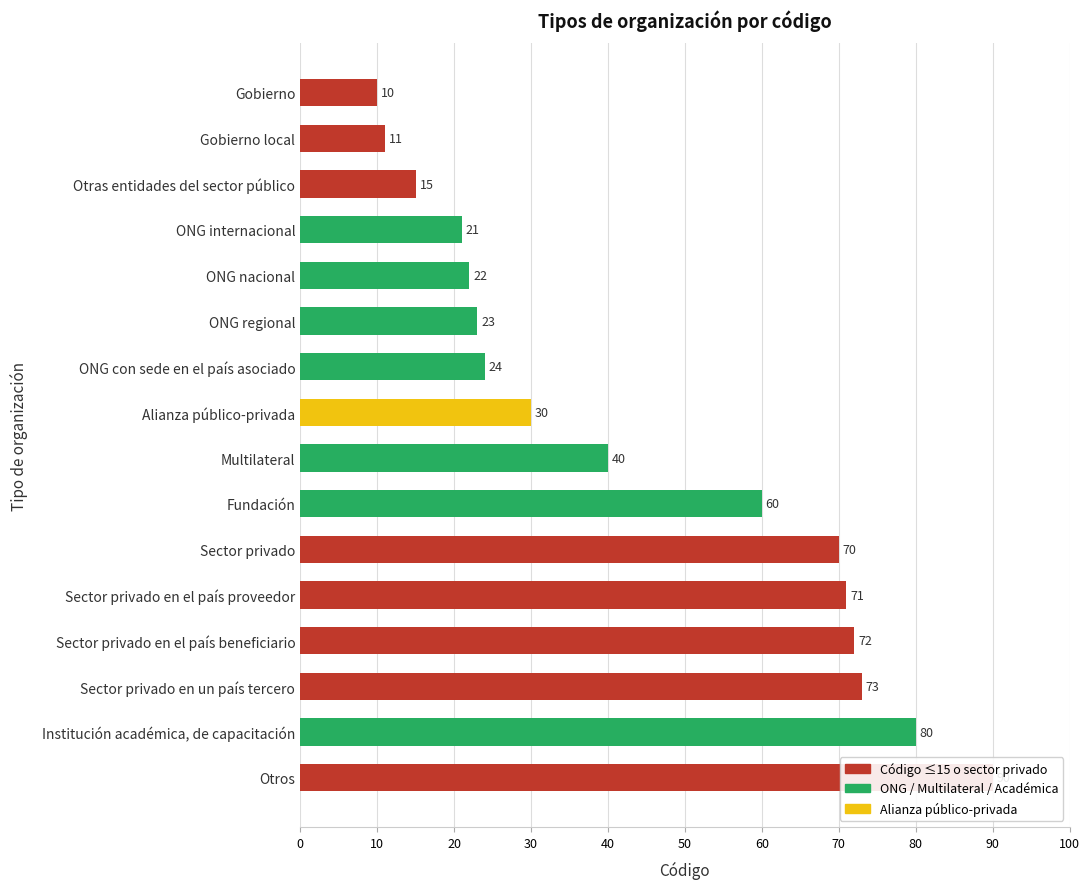

The value at Sector privado en el país proveedor is 28. True or false?

False